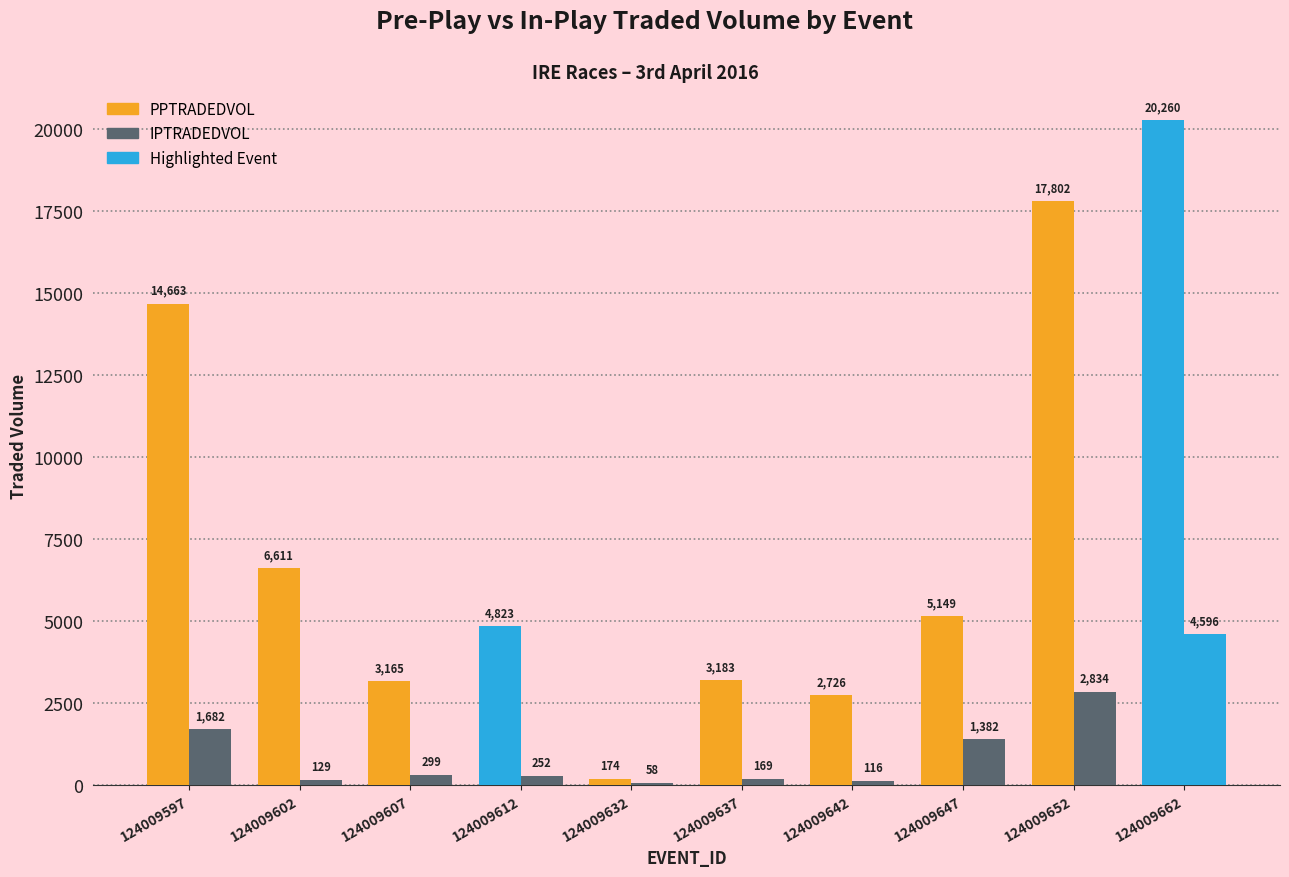

Reading left to right, transcribe all the data shown in this chart.

PPTRADEDVOL: 124009597=14663.4	124009602=6610.7	124009607=3165.4	124009612=4822.6	124009632=174.0	124009637=3183.3	124009642=2726.4	124009647=5148.8	124009652=17802.0	124009662=20259.6
IPTRADEDVOL: 124009597=1681.9	124009602=128.6	124009607=299.4	124009612=252.2	124009632=57.8	124009637=169.2	124009642=115.9	124009647=1381.7	124009652=2833.7	124009662=4595.7